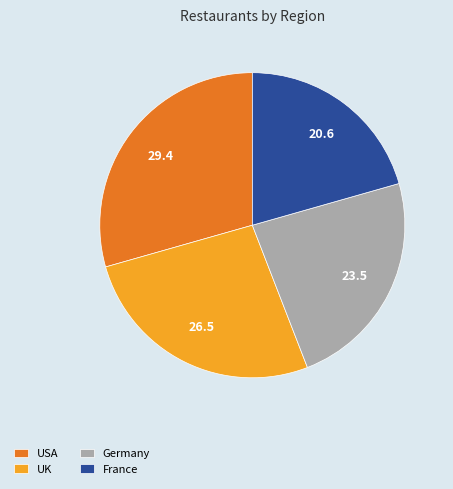

Combined, do France and Germany account for over 50%?

No